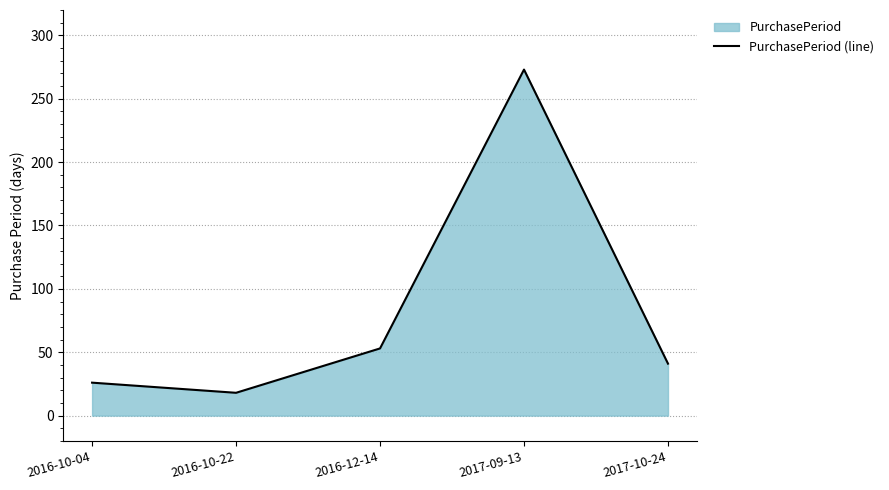

What is the difference between the maximum and minimum values?

255